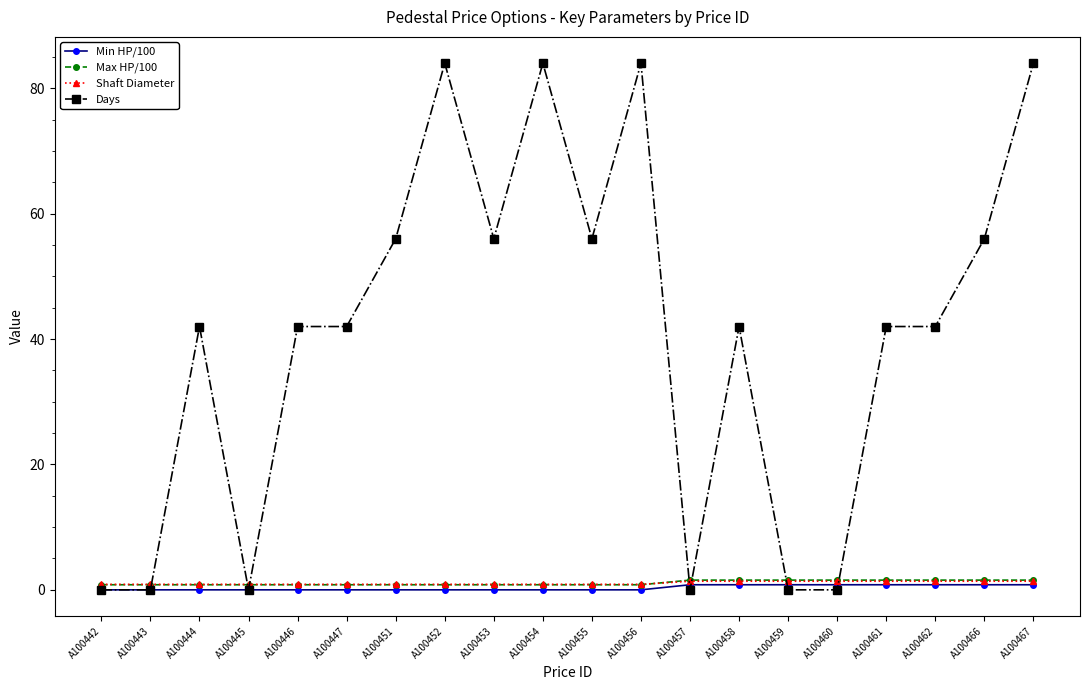

Is this an area chart (filled region under the line)?

No